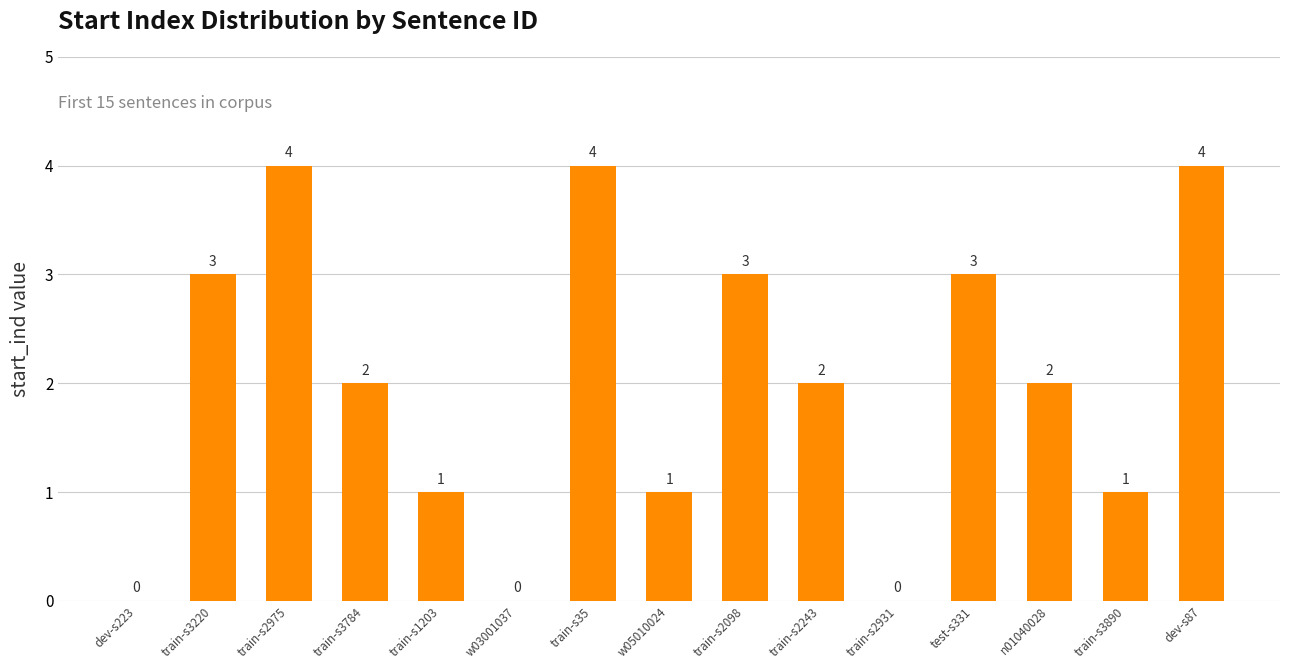

What value does the data have at train-s35?

4